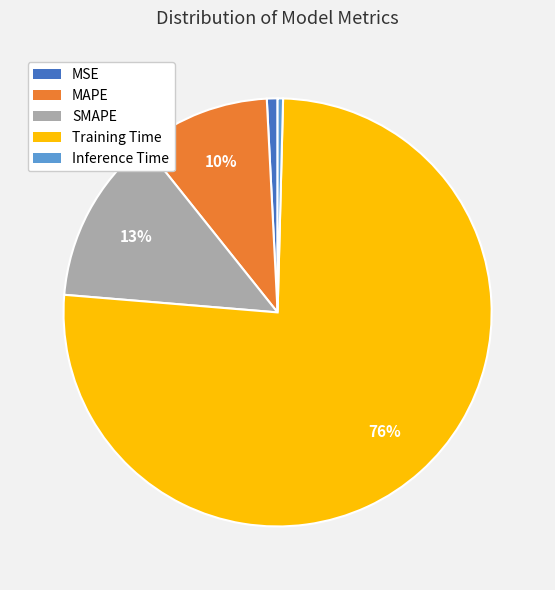

True or false: Training Time accounts for 70% of the total.

False